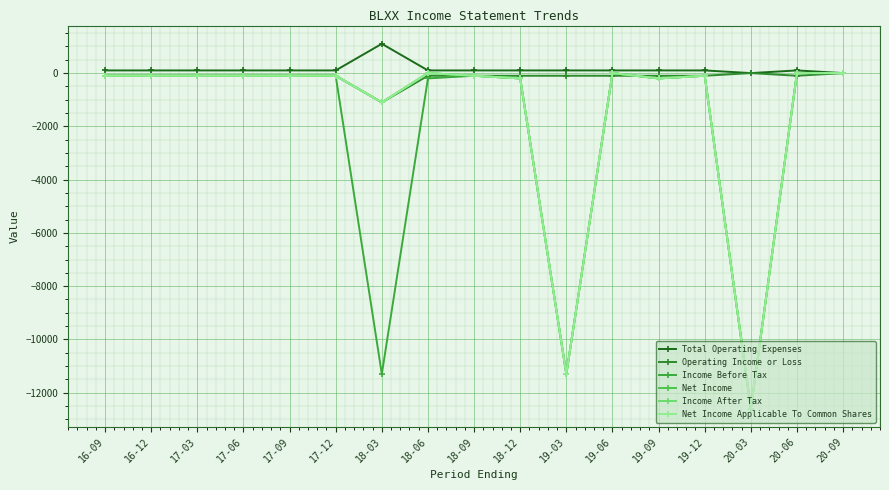

Reading left to right, extract all data points from this chart.

Total Operating Expenses: 100	100	100	100	100	100	1100	100	100	100	100	100	100	100	0	100	0
Operating Income or Loss: -100	-100	-100	-100	-100	-100	-1100	-100	-100	-100	-100	-100	-100	-100	0	-100	0
Income Before Tax: -100	-100	-100	-100	-100	-100	-11300	-200	-100	-200	-11300	0	-200	-100	-12600	0	0
Net Income: -100	-100	-100	-100	-100	-100	-1100	0	-100	-200	-11300	0	-200	-100	-12600	0	0
Income After Tax: -100	-100	-100	-100	-100	-100	-1100	0	-100	-200	-11300	0	-200	-100	-12600	0	0
Net Income Applicable To Common Shares: -100	-100	-100	-100	-100	-100	-1100	0	-100	-200	-11300	0	-200	-100	-12600	0	0